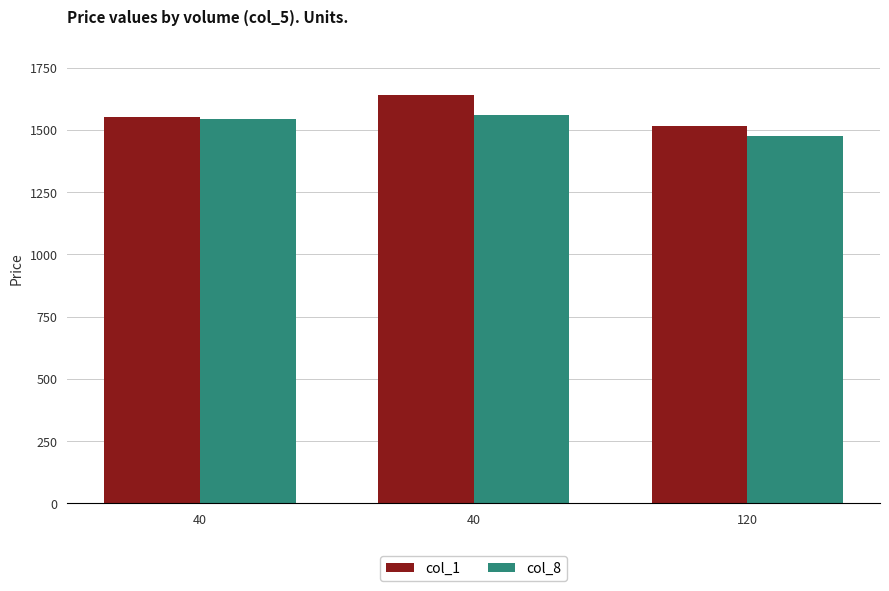

The value of col_8 at 120 is 2501.8. True or false?

False